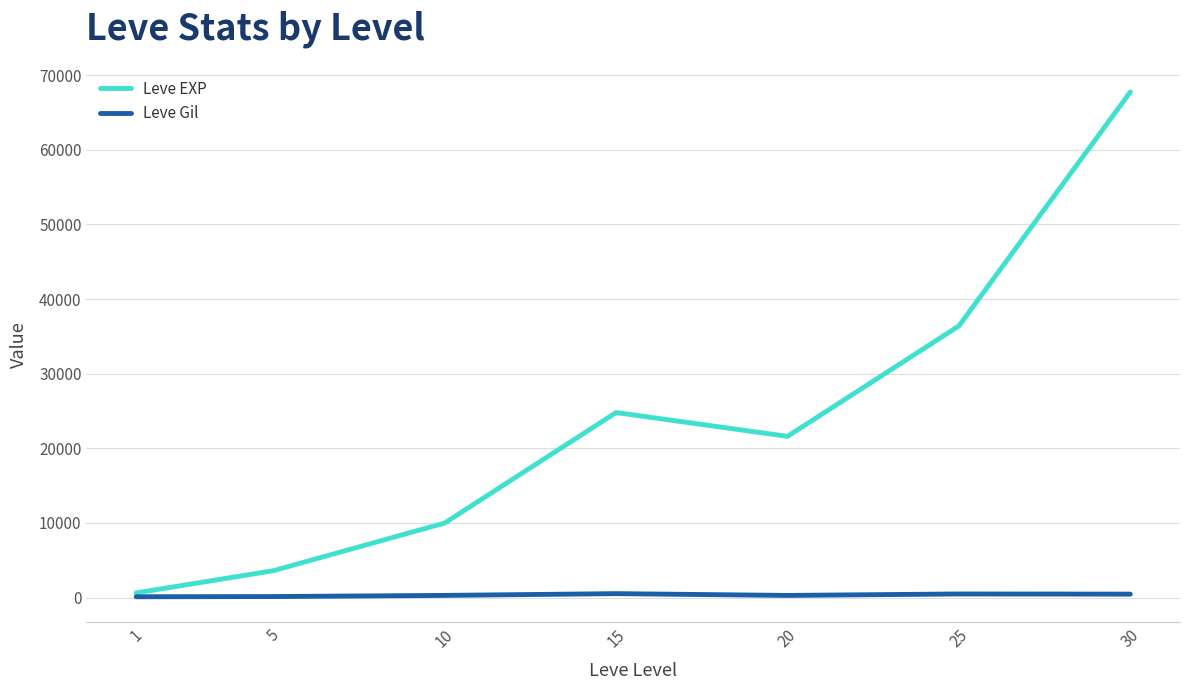

Which series has the widest spread of values?

Leve EXP